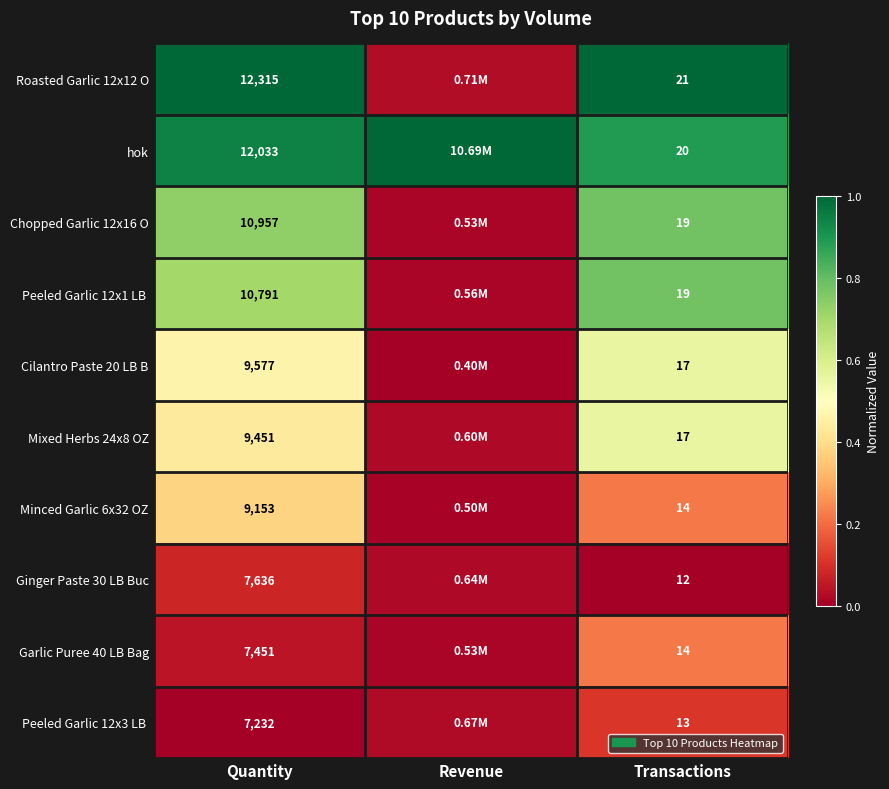

Which series has the largest total across all categories?

hok